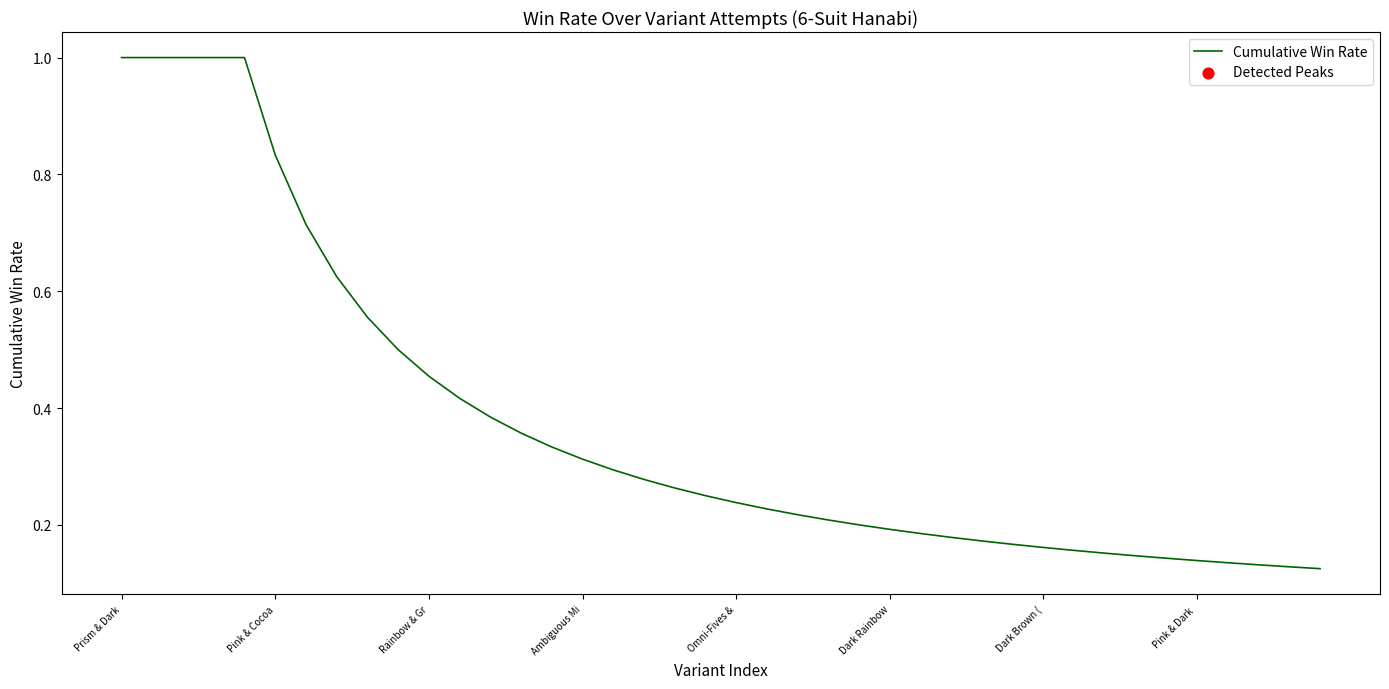

What is the difference between the maximum and minimum values?

0.9